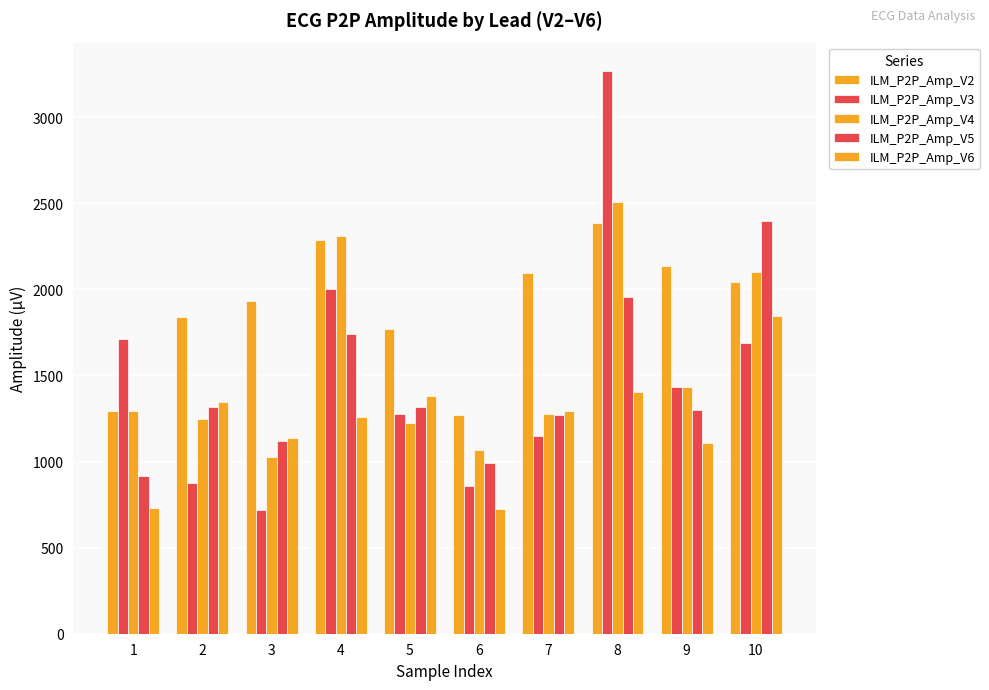

What is the approximate value of ILM_P2P_Amp_V5 at 10, to the nearest 50?

2400